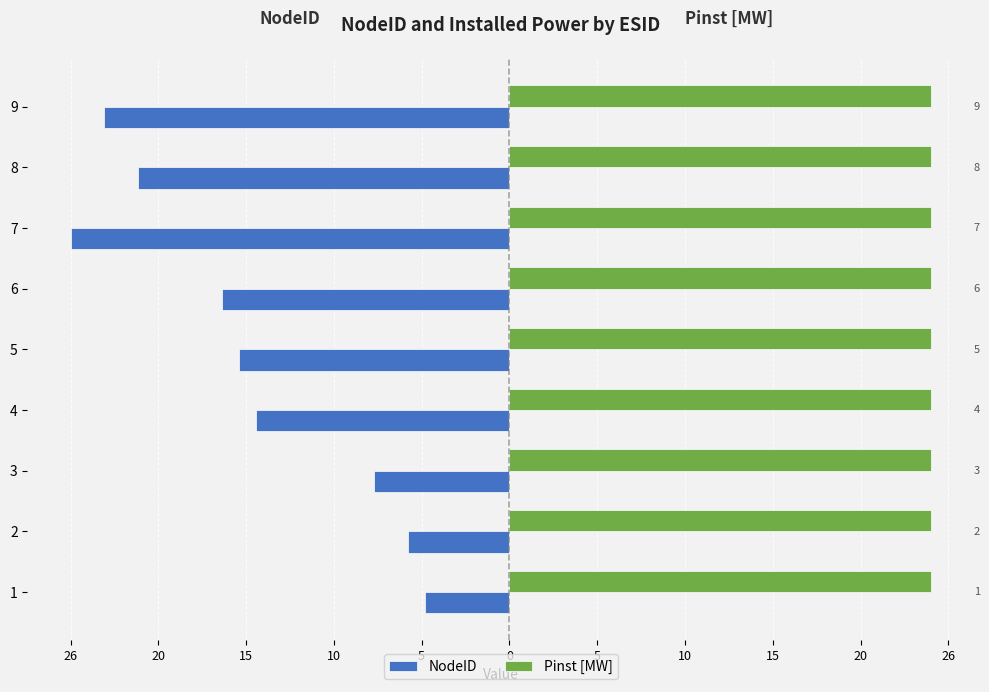

What are all the series names shown in the legend?

NodeID, Pinst [MW]